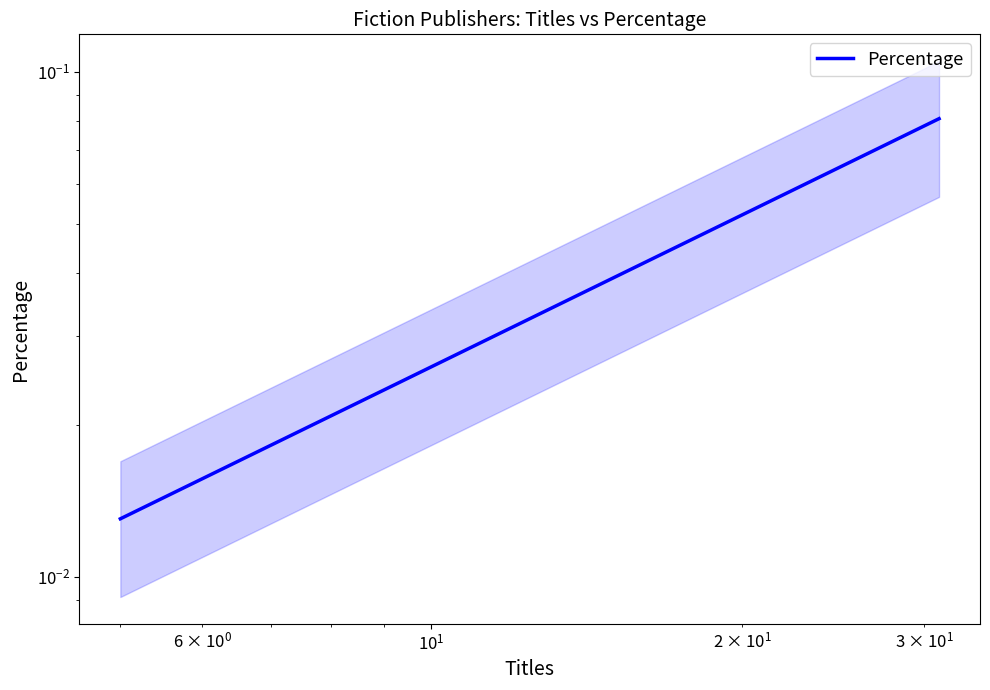

How many values are between 0 and 1?

20